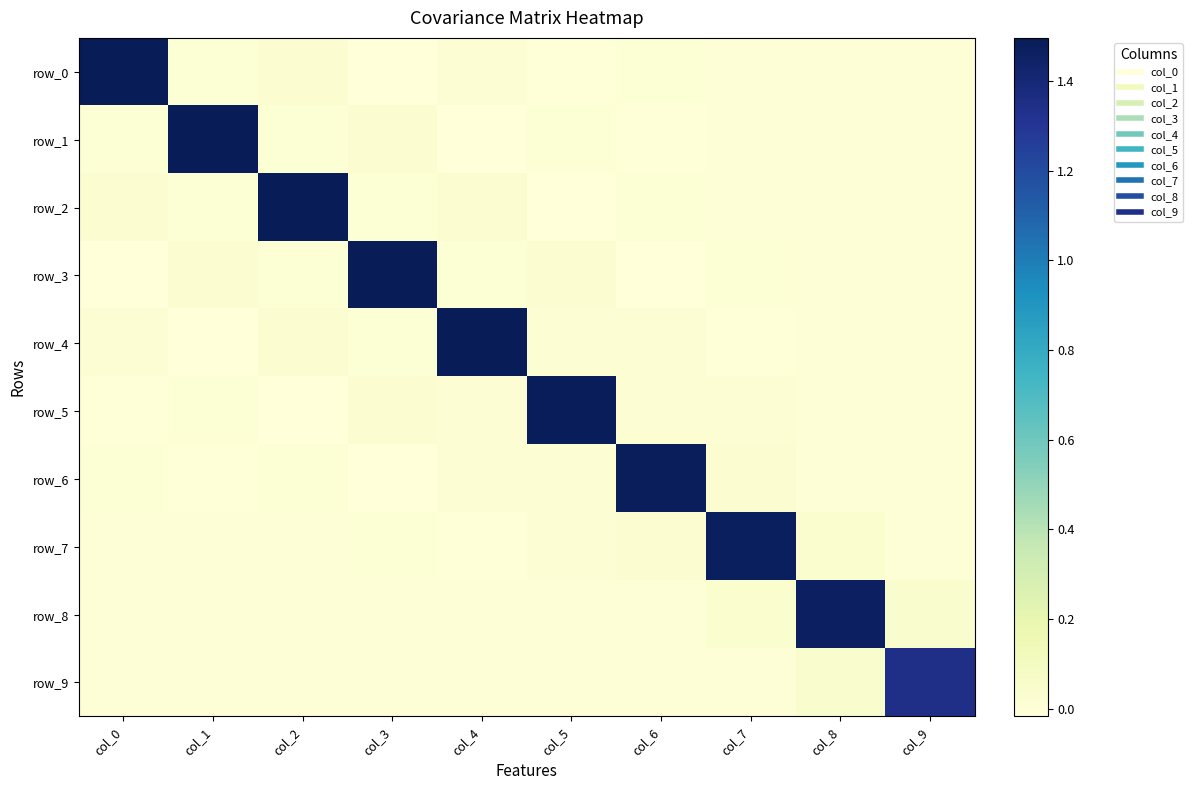

How many series are shown in this chart?

10